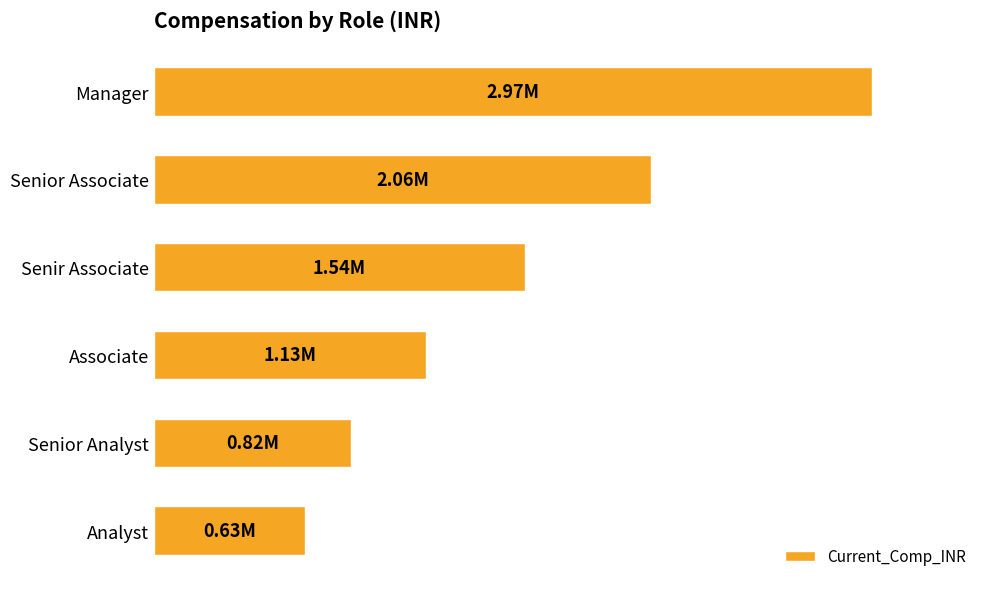

Are the bars horizontal?

Yes